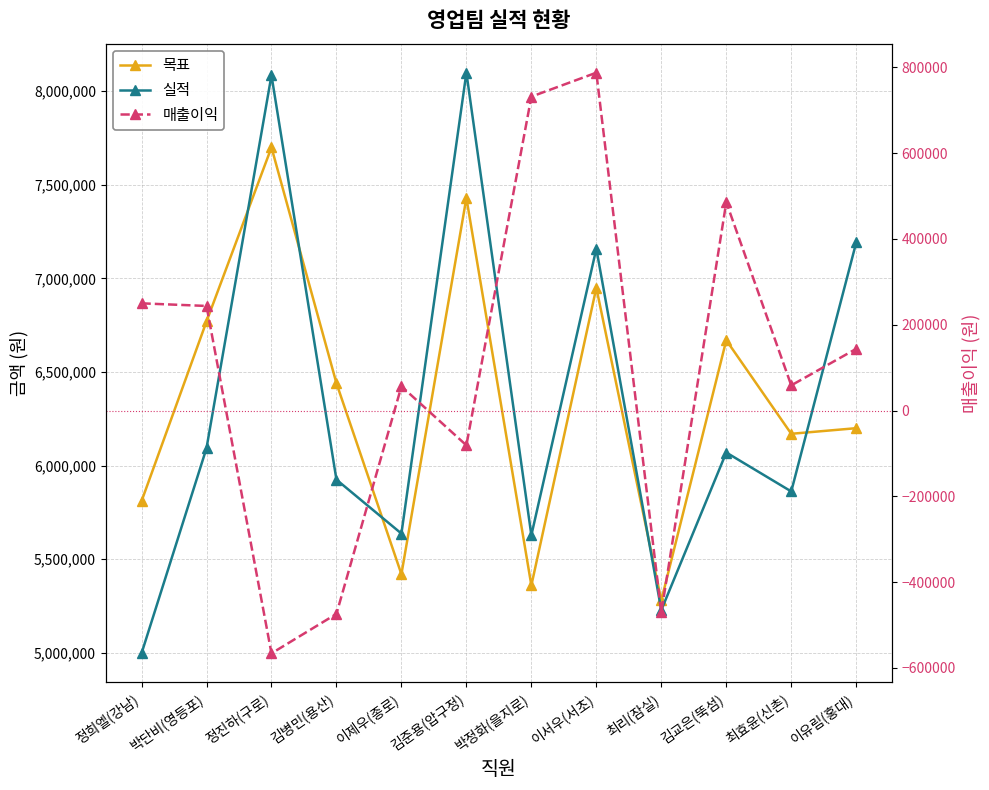

Reading right to left, list all the values displayed in this chart.

목표: 6200000	6170000	6670000	5280000	6950000	5360000	7430000	5420000	6440000	7700000	6770000	5810000
실적: 7192000	5862000	6070000	5228000	7159000	5628000	8099000	5637000	5925000	8085000	6093000	4997000
매출이익: 143900	58700	485600	-470600	787500	731700	-81000	56400	-474000	-566000	243800	249900